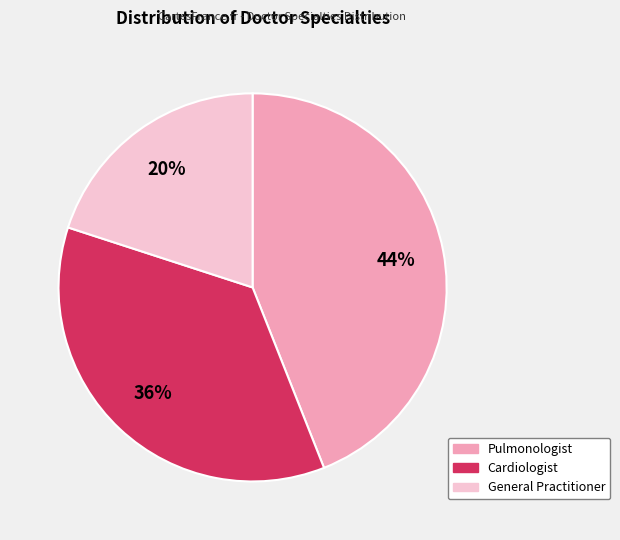

What is the largest slice in the pie chart?

Pulmonologist